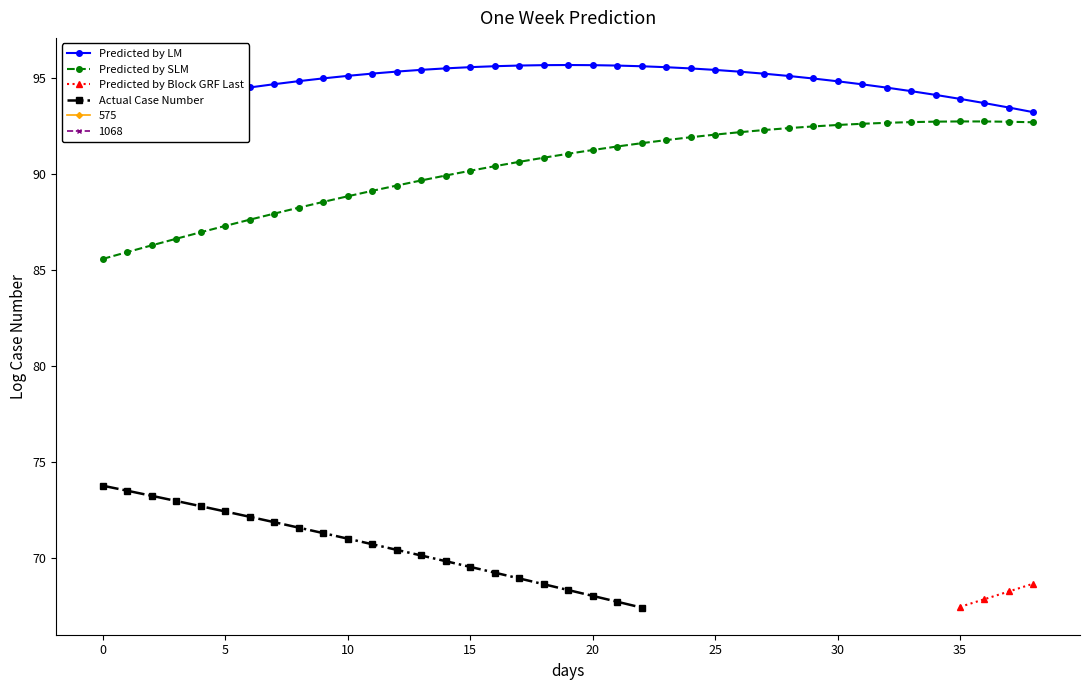

What is the difference between the second highest and minimum values in the Predicted by LM series?

2.5